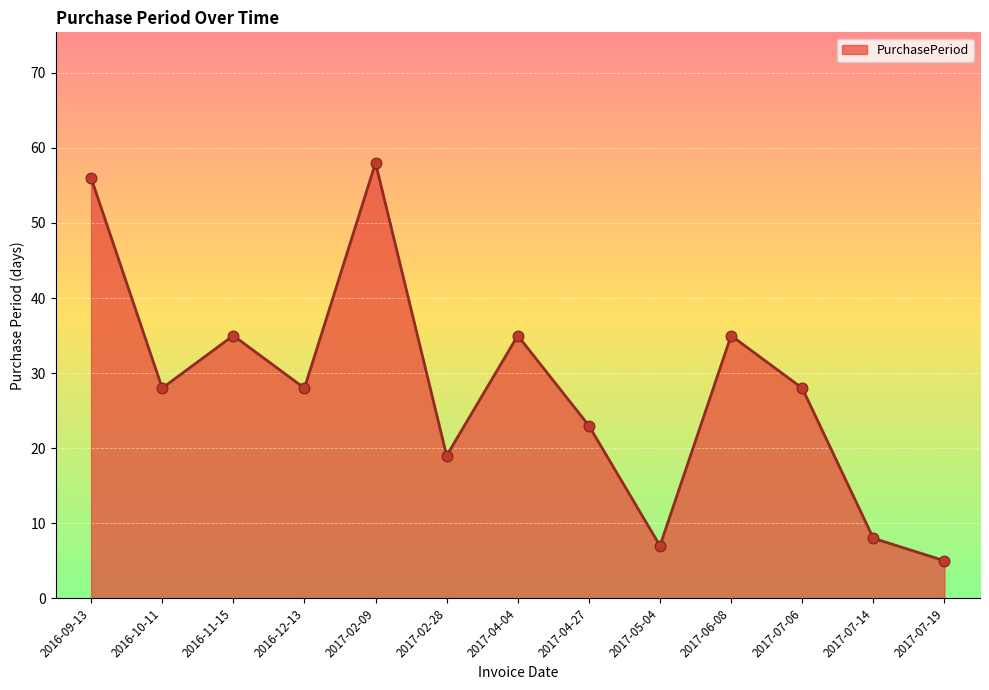

What is the change in value from 2016-11-15 to 2017-05-04?

-28